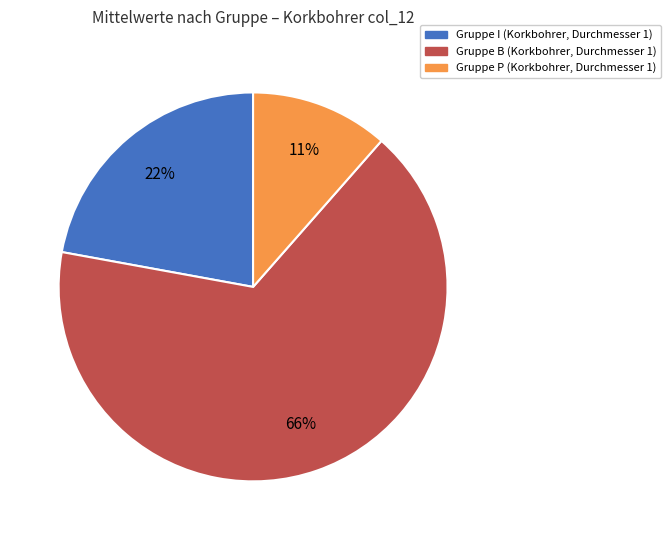

Is there any slice that represents more than half of the pie?

Yes